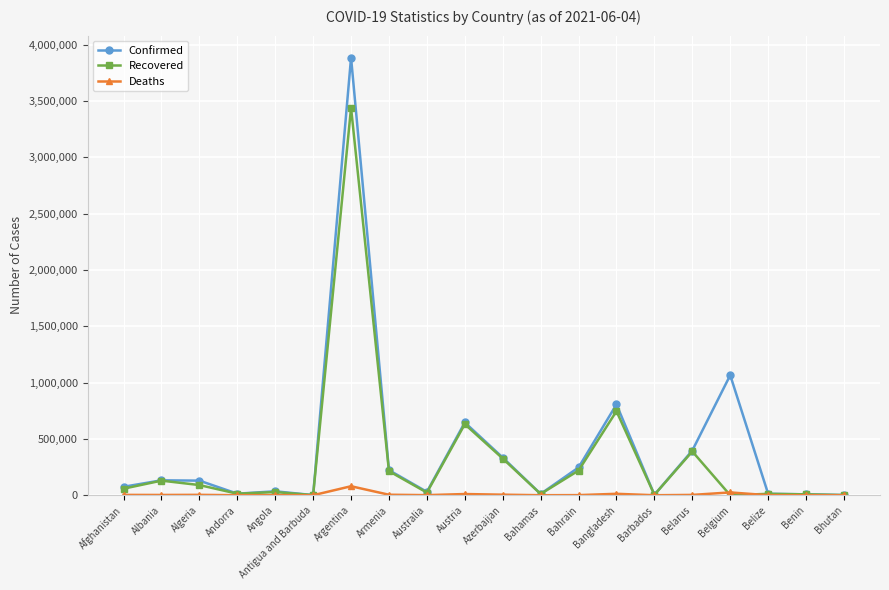

What is the label of the 18th point from the left?

Belize